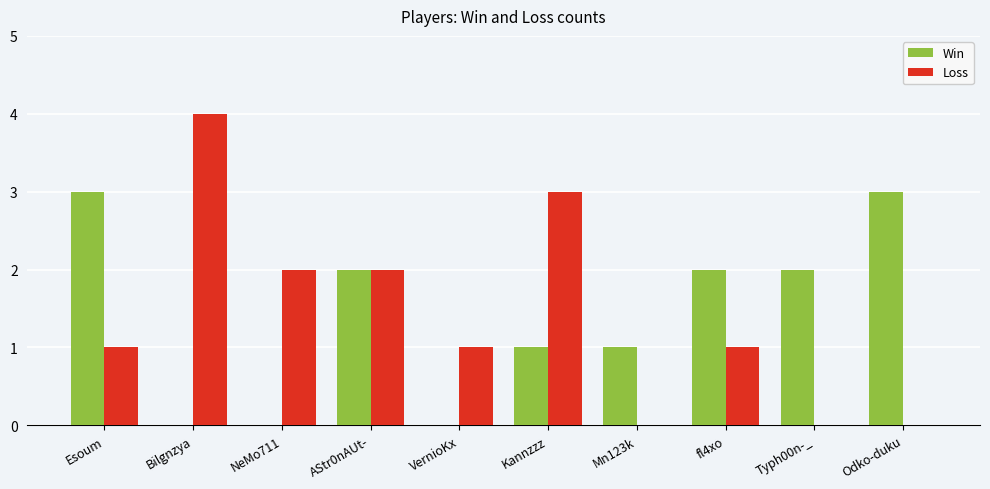

The Win series shows 1 at AStr0nAUt-. True or false?

False